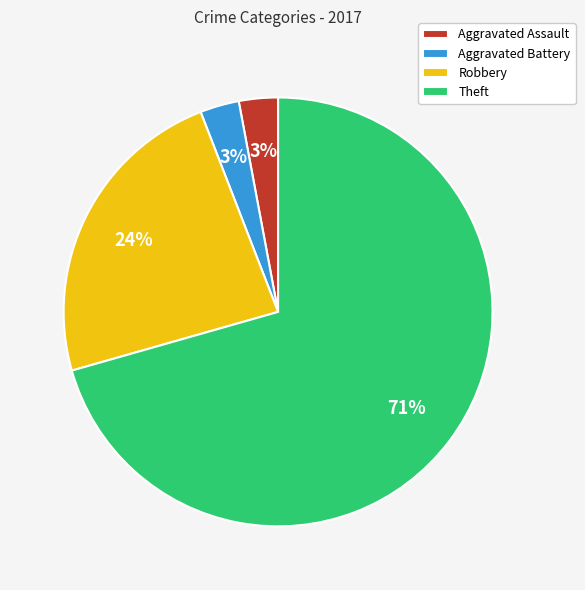

Which category has the biggest portion of the pie?

Theft